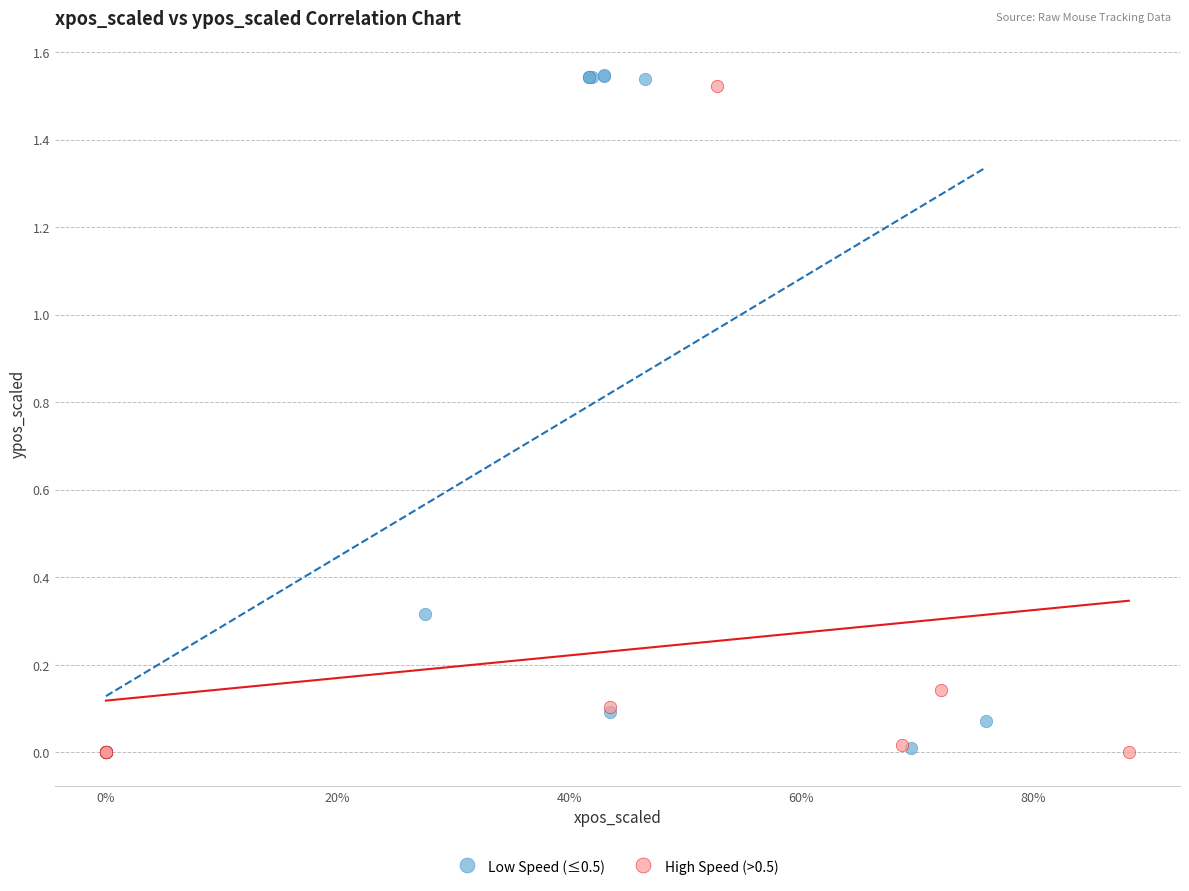

Which series has the widest spread of Y values?

Low Speed (≤0.5)